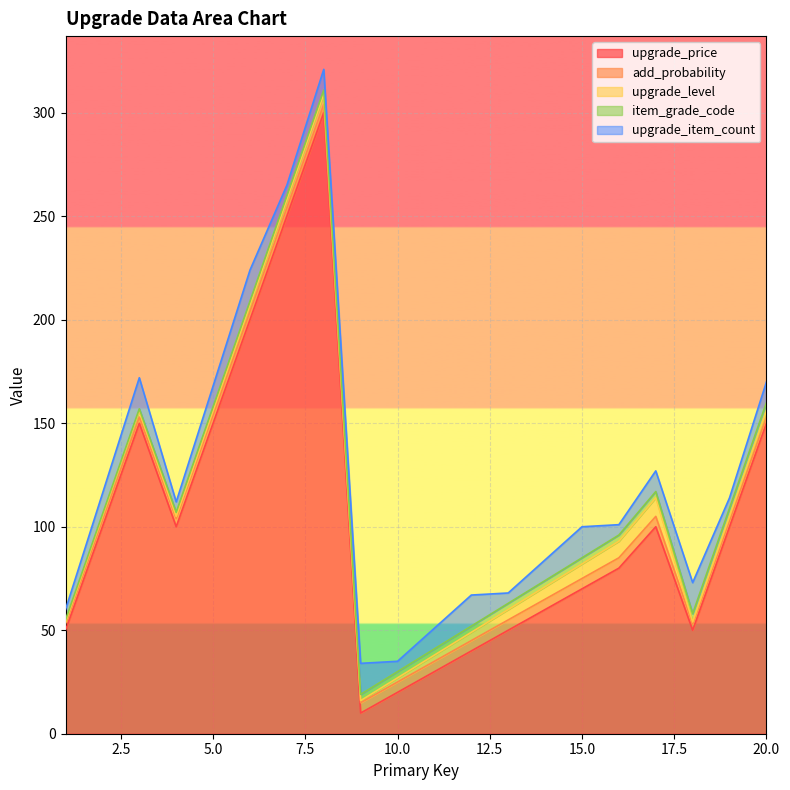

At which label is add_probability closest to 4?

4